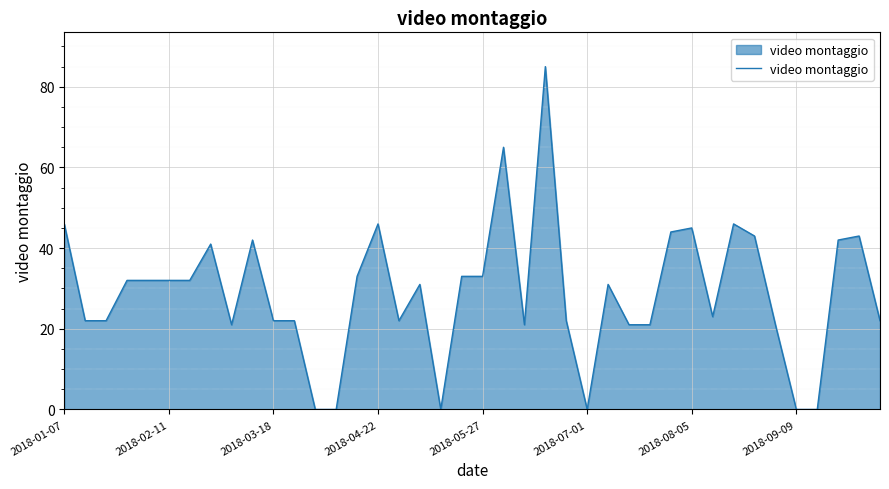

What is the difference between the maximum and minimum values?

85